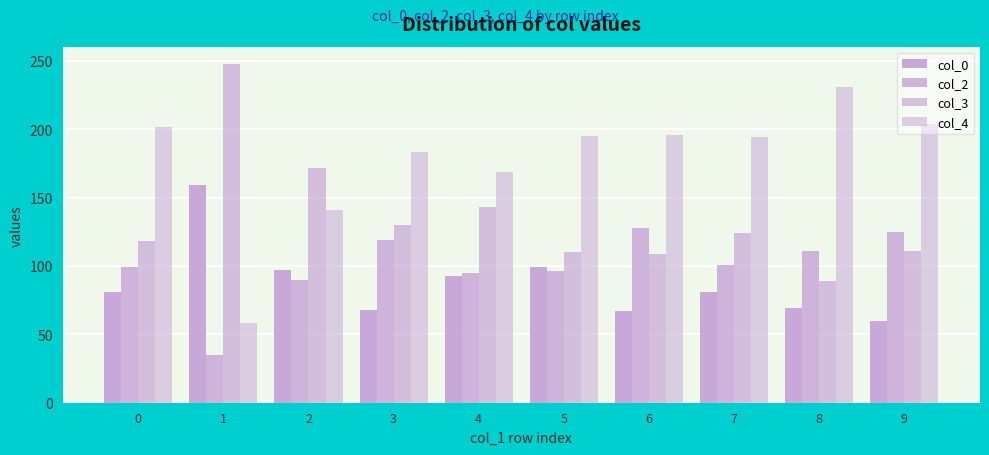

How many groups of bars are there?

10